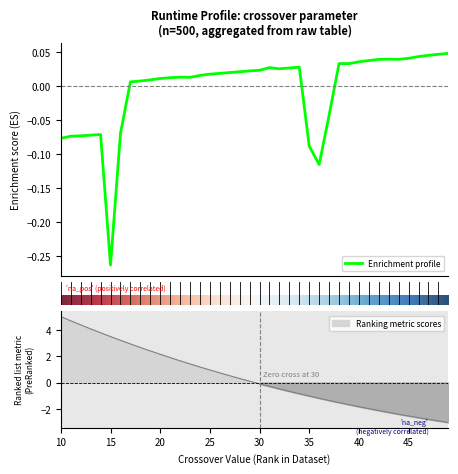

Where is the data nearest to the value 0?

30